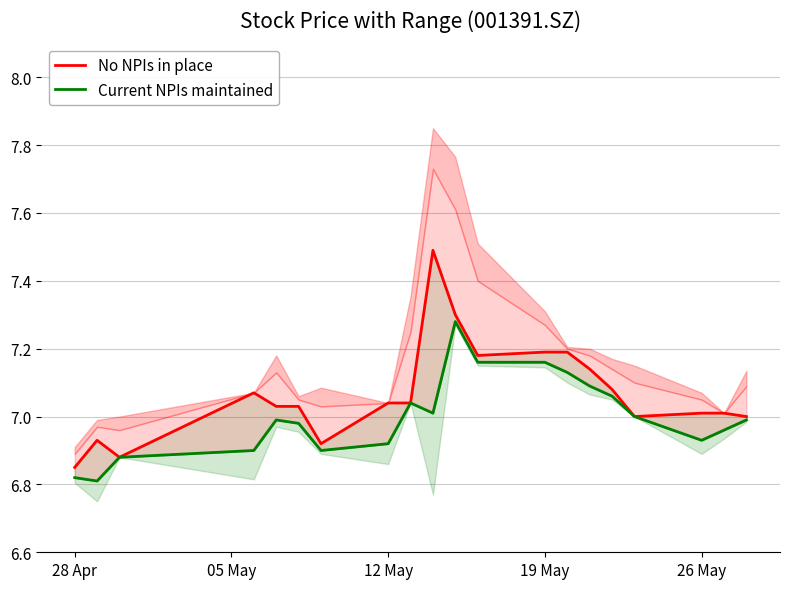

Rank the series at 19 May from lowest to highest value.

Current NPIs maintained, No NPIs in place